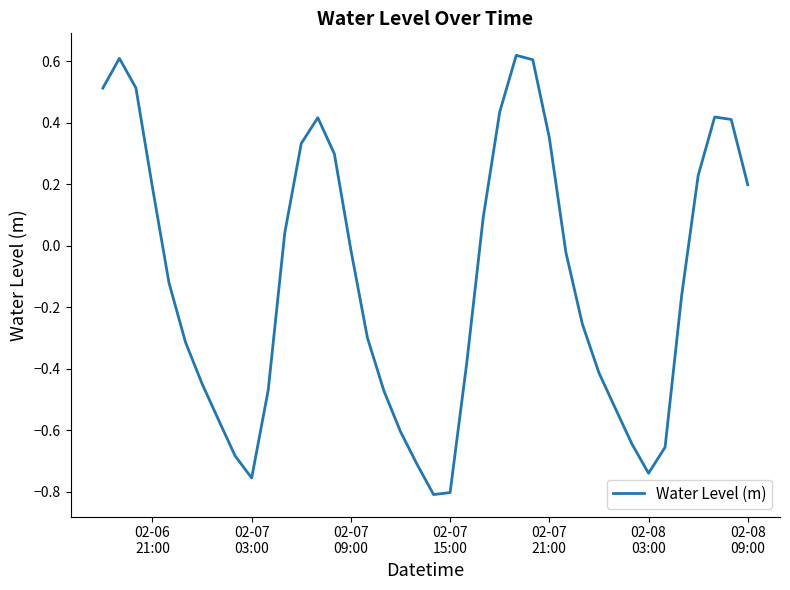

What is the difference between the maximum and minimum values?

1.4